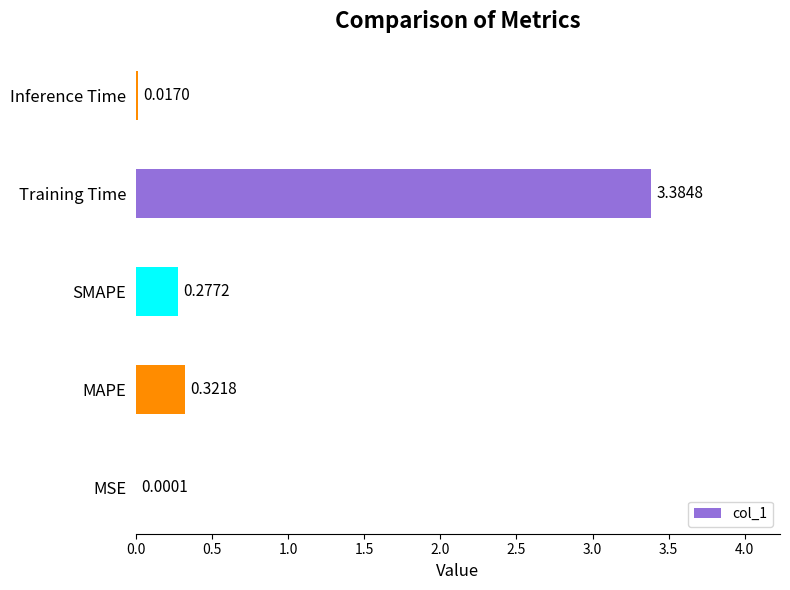

At which label is the value closest to 1?

MAPE